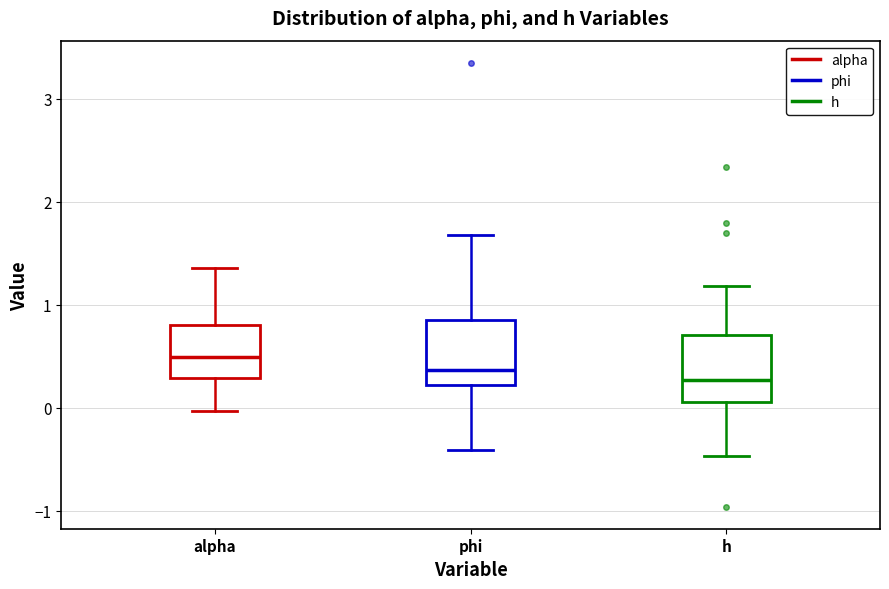

Reading left to right, transcribe this box plot: for each box, give where its median line is, the range the box spans, and where its two whiskers end, as read against the y-axis. The values are not printed on the chart, so give them approximately, as read against the axis.

alpha: median 0.5, box 0.3 to 0.8, whiskers 0.0 to 1.4
phi: median 0.4, box 0.2 to 0.9, whiskers -0.4 to 1.7
h: median 0.3, box 0.1 to 0.7, whiskers -0.5 to 1.2